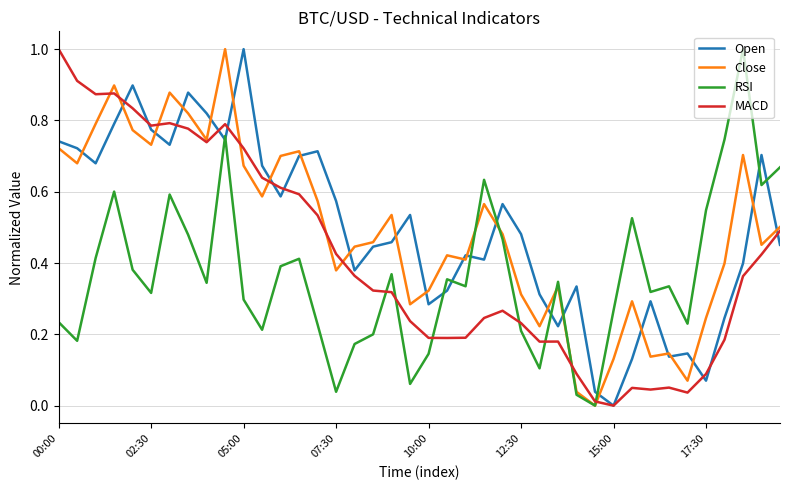

What is the highest value of the Open series?

1.0